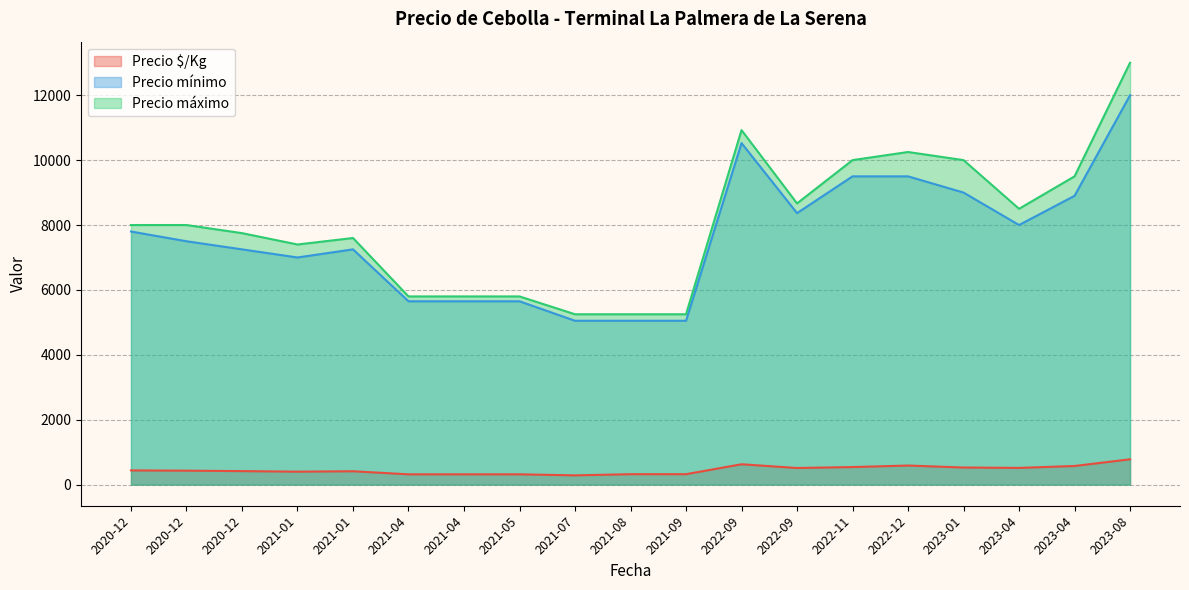

What is the difference between the highest and lowest values at 2020-12-11?

7561